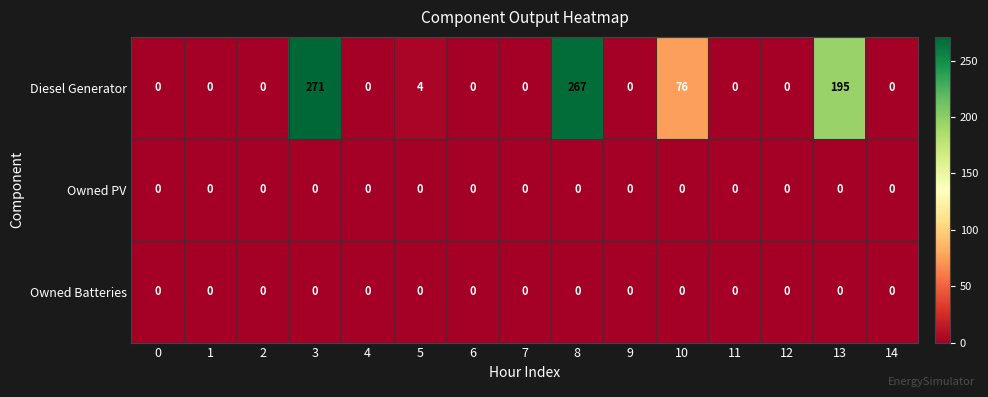

At which category is the sum across all series the highest?

3